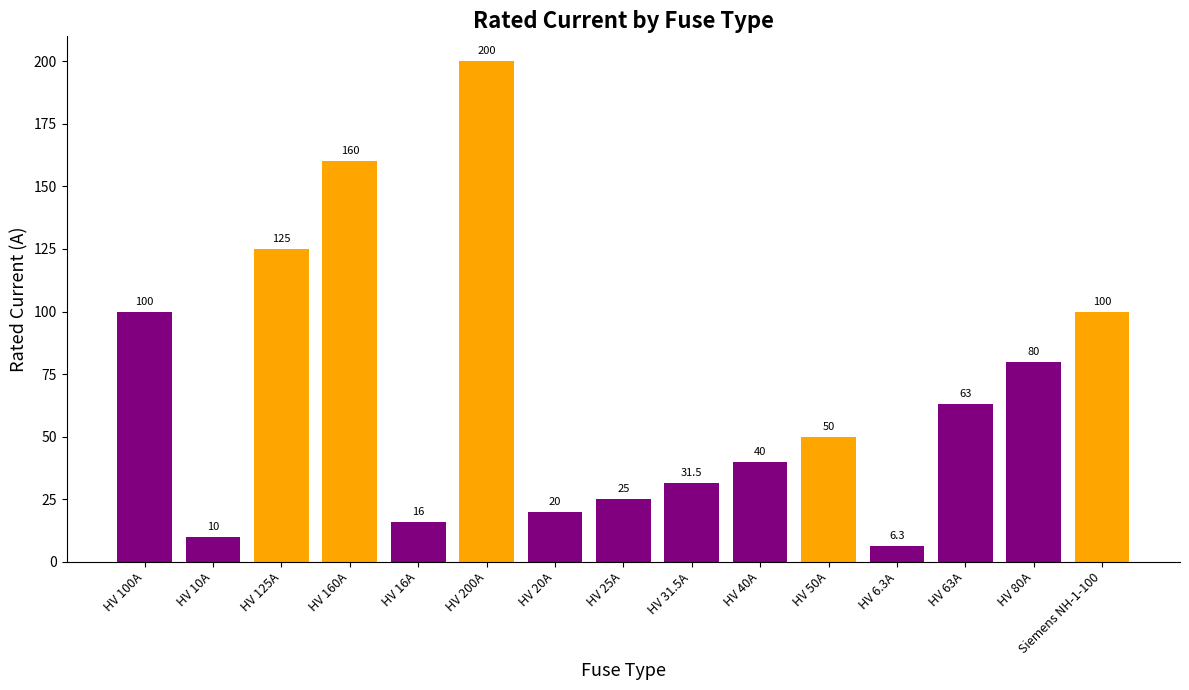

How many data points does each series have?

15